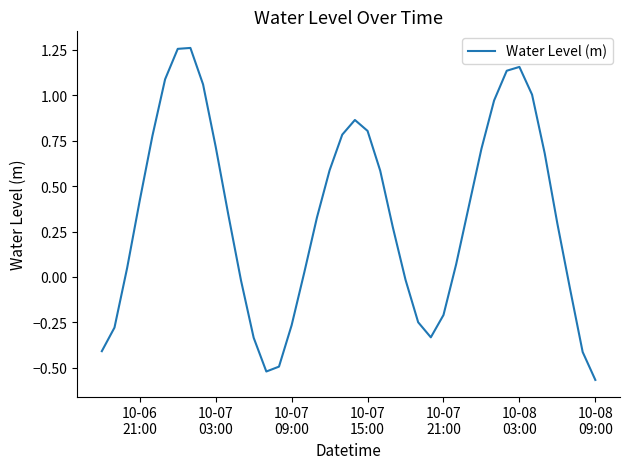

What is the difference between the maximum and minimum values?

1.8